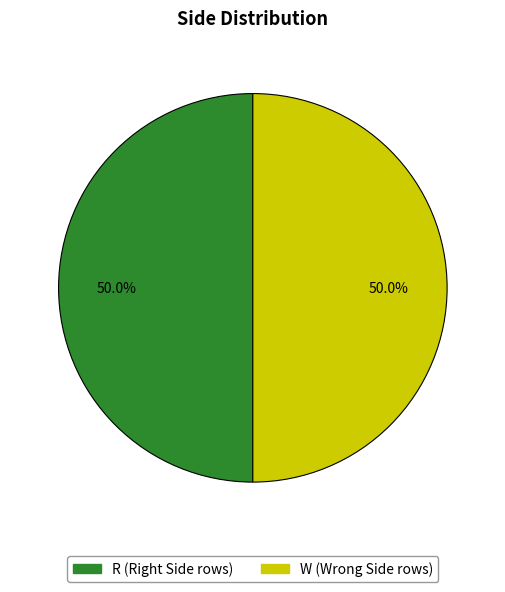

Approximately how many times larger is the value at R compared to W?

1.0